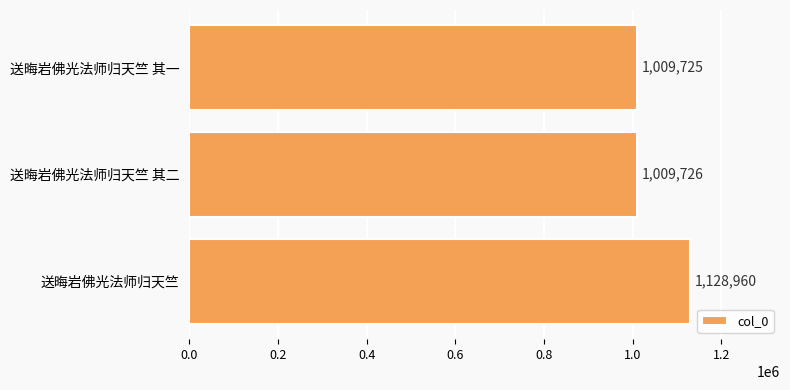

What is the difference between the maximum and minimum values?

119235